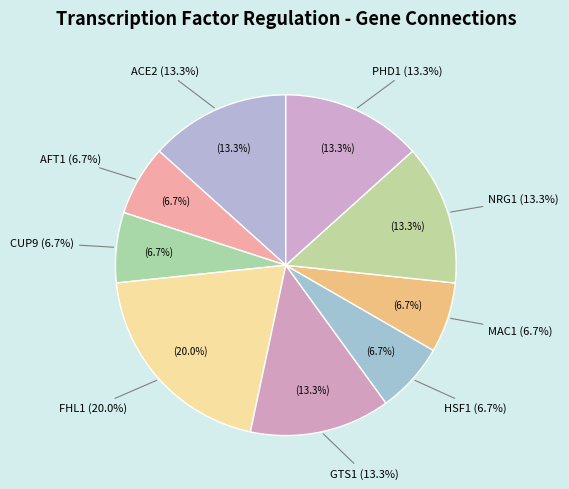

What is the largest slice in the pie chart?

FHL1